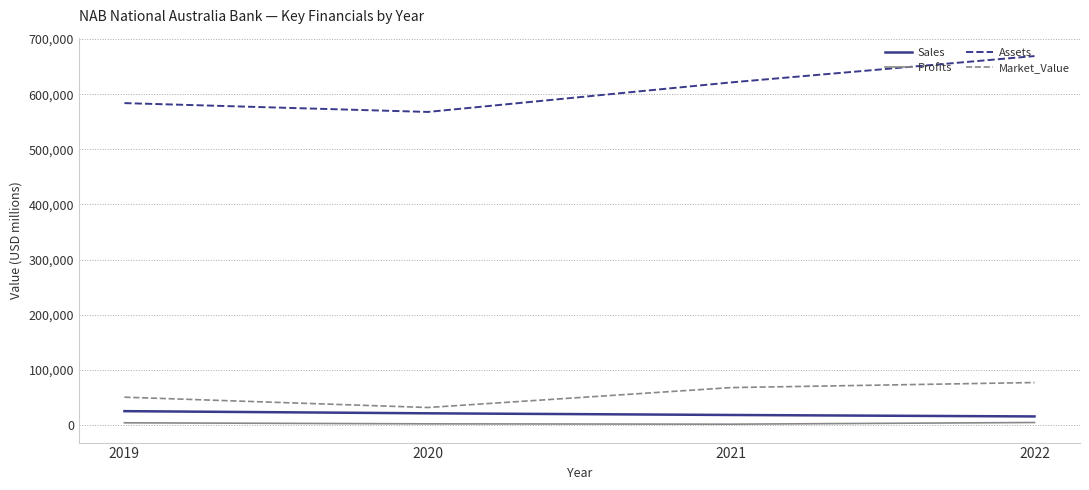

What is the maximum value shown in the chart?

669030.0